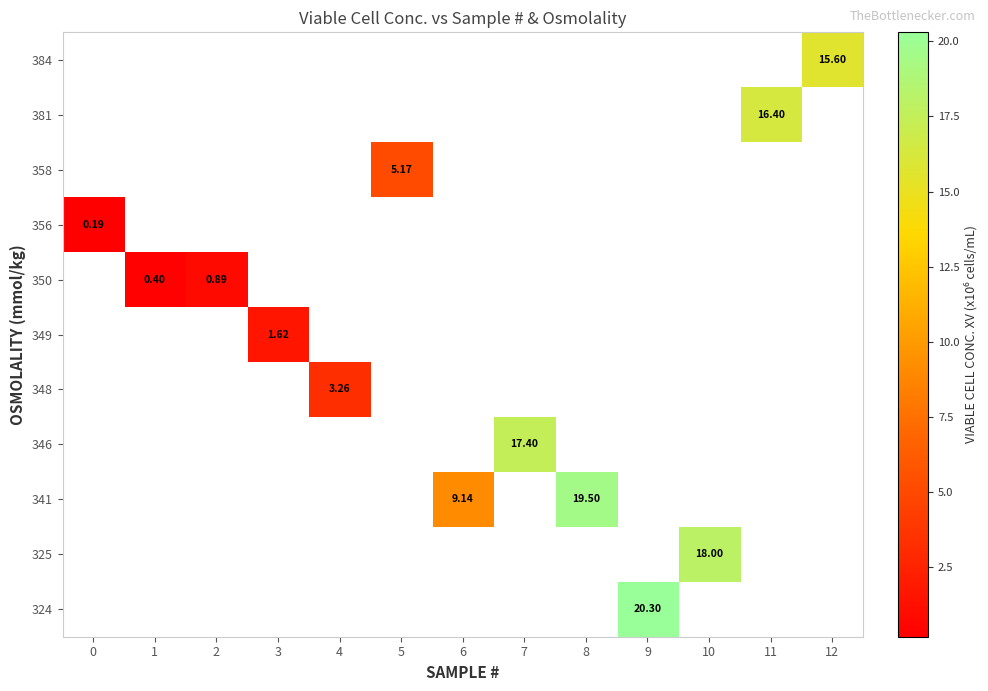

What is the smallest value displayed?

0.2